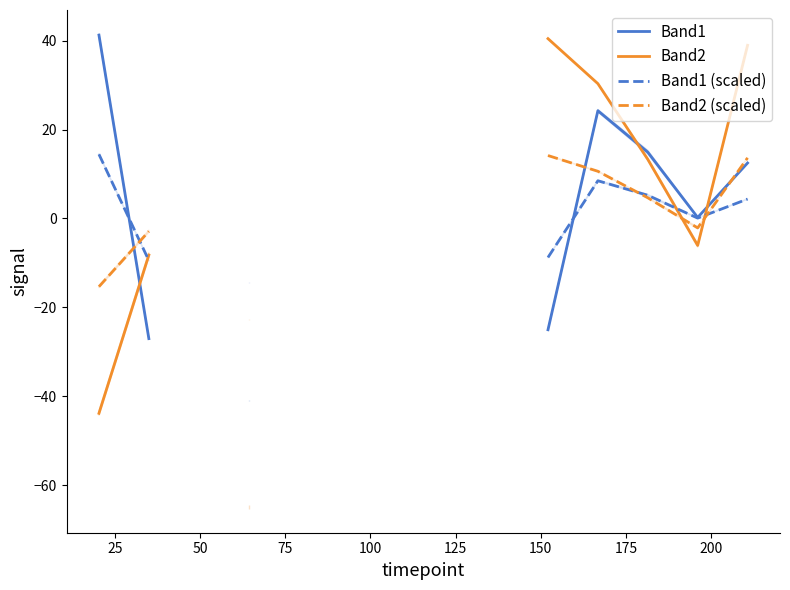

How many values in Band1 are below zero?

3